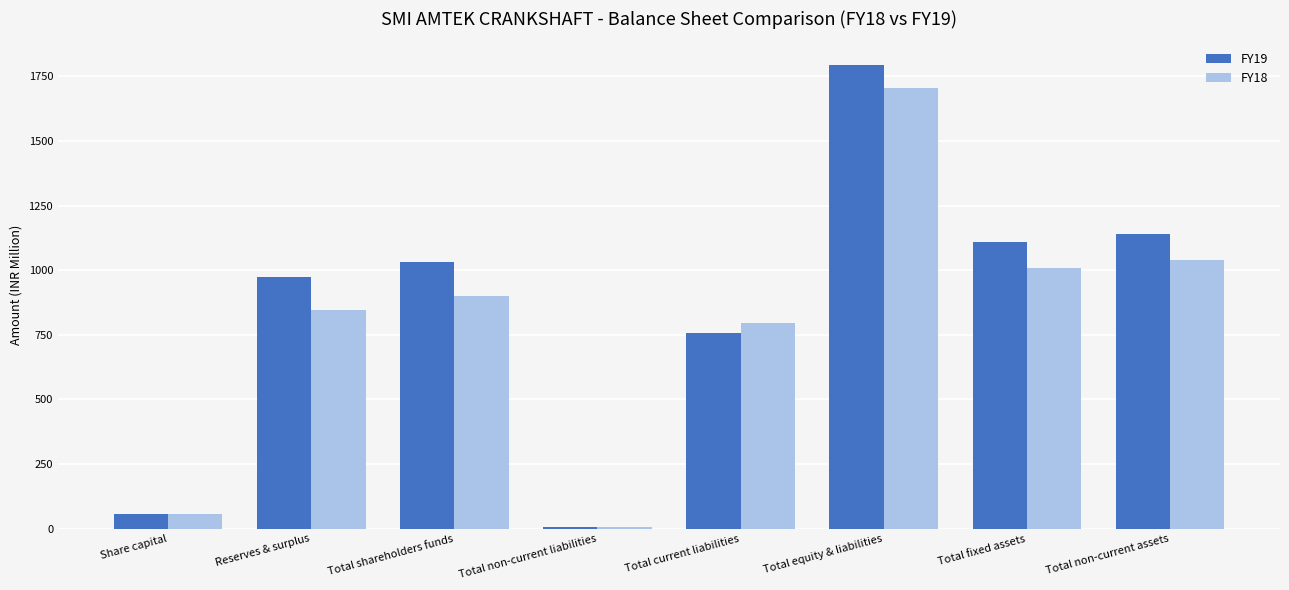

True or false: FY18 has a value of 309.5 at Total non-current assets.

False